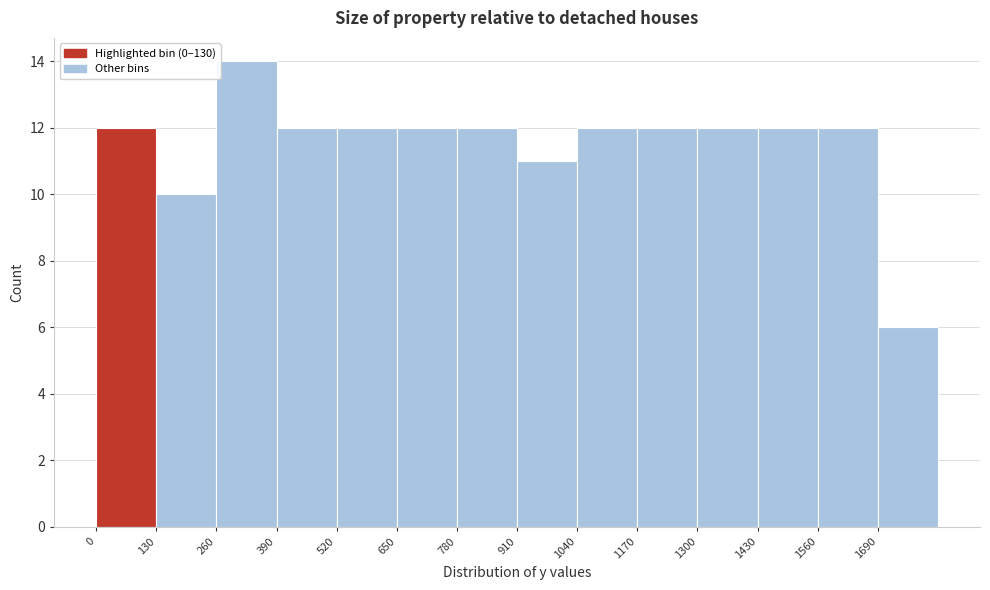

What is the height of the bar covering 260 to 390 on the x-axis? Neither the bar edges nor the heights are printed on the chart, so give them approximately, as read against the axes.

14